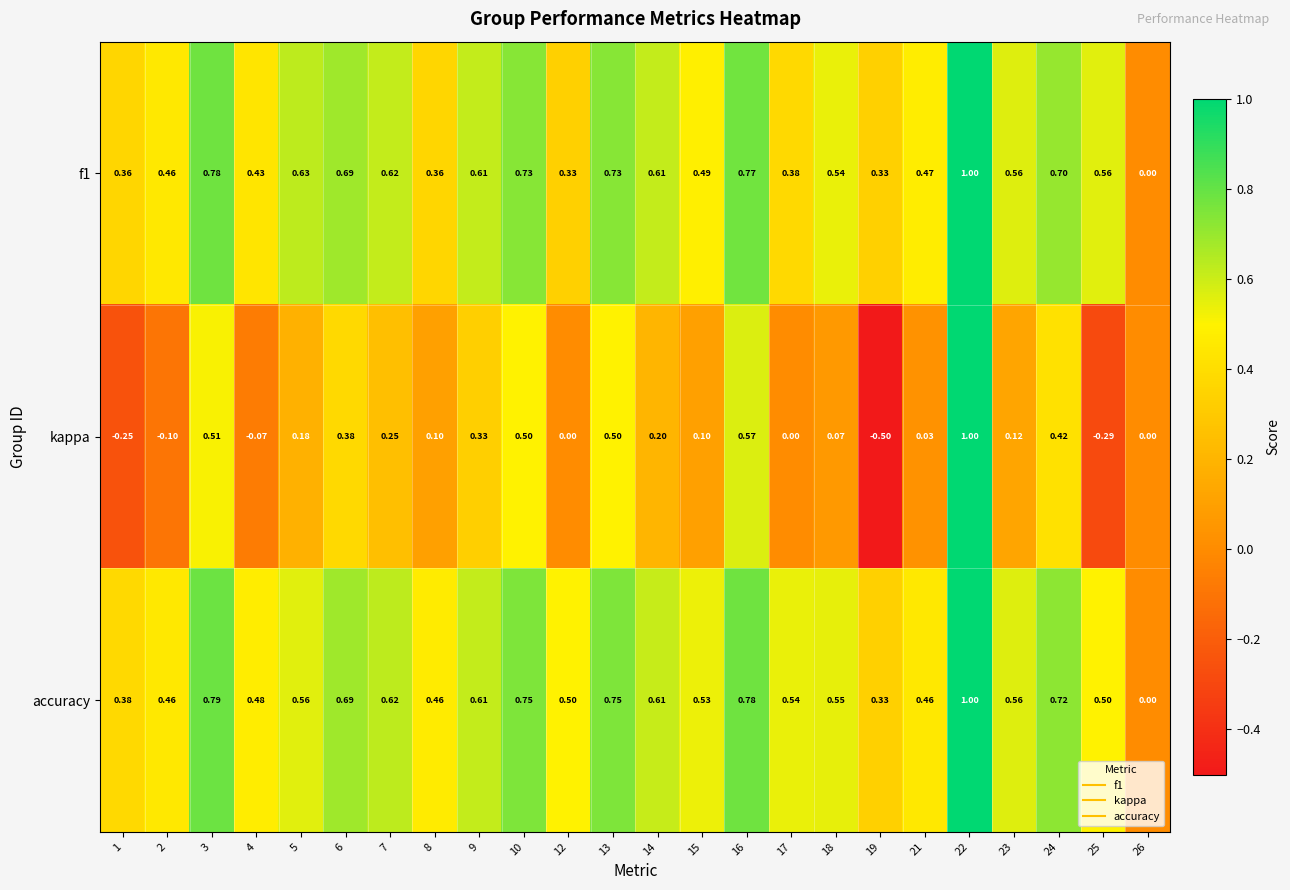

Is the value of accuracy at 19 greater than the value of kappa at 16?

No